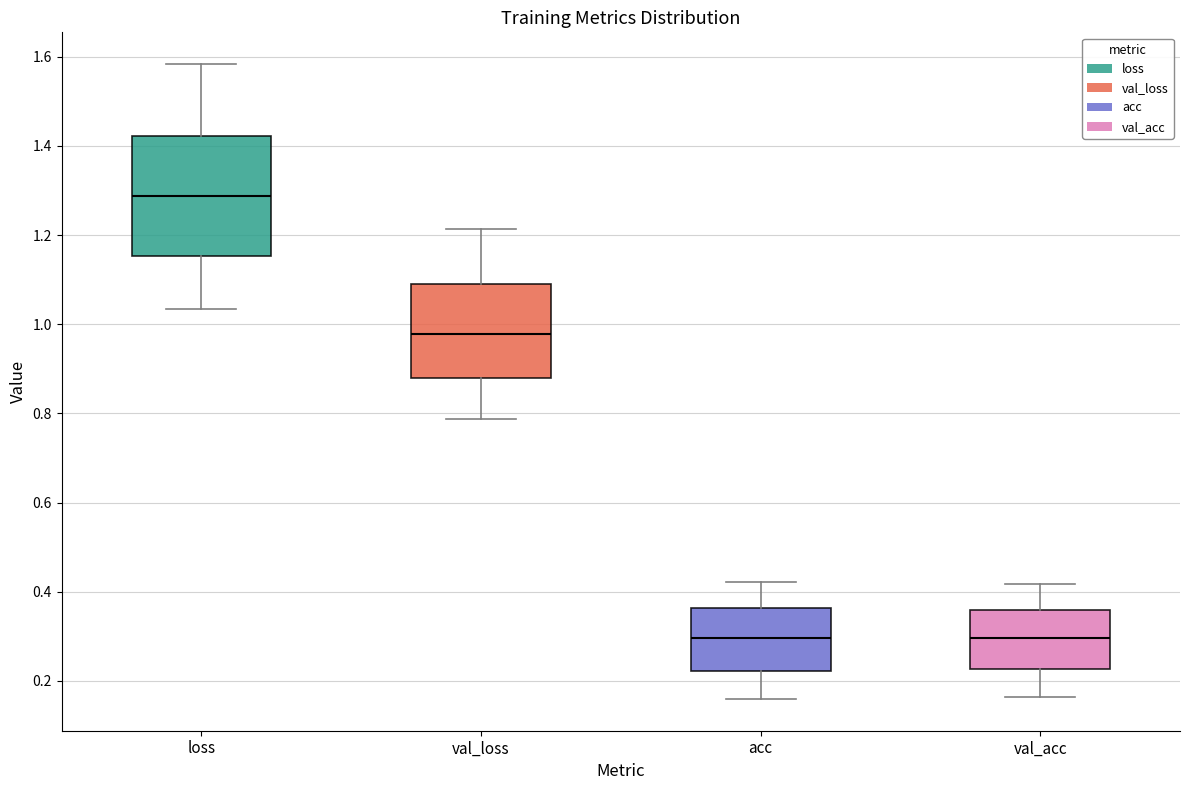

Reading left to right, transcribe this box plot: for each box, give where its median line is, the range the box spans, and where its two whiskers end, as read against the y-axis. The values are not printed on the chart, so give them approximately, as read against the axis.

loss: median 1.28, box 1.16 to 1.42, whiskers 1.04 to 1.58
val_loss: median 0.98, box 0.88 to 1.08, whiskers 0.78 to 1.22
acc: median 0.30, box 0.22 to 0.36, whiskers 0.16 to 0.42
val_acc: median 0.30, box 0.22 to 0.36, whiskers 0.16 to 0.42